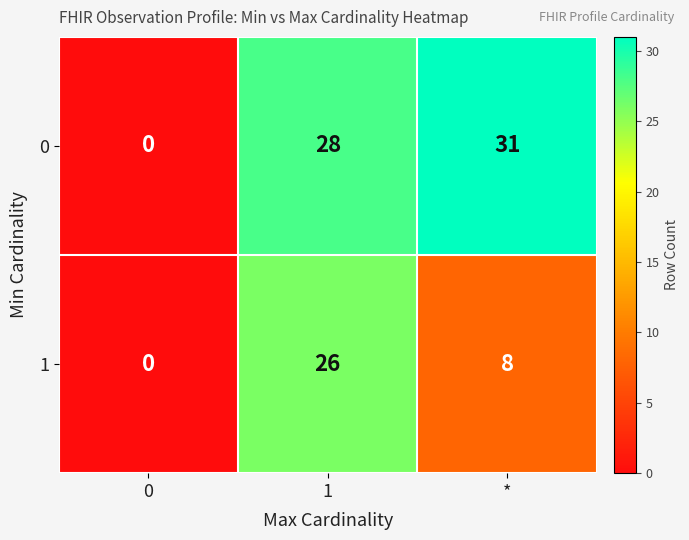

What is the difference between the highest and lowest values at *?

23